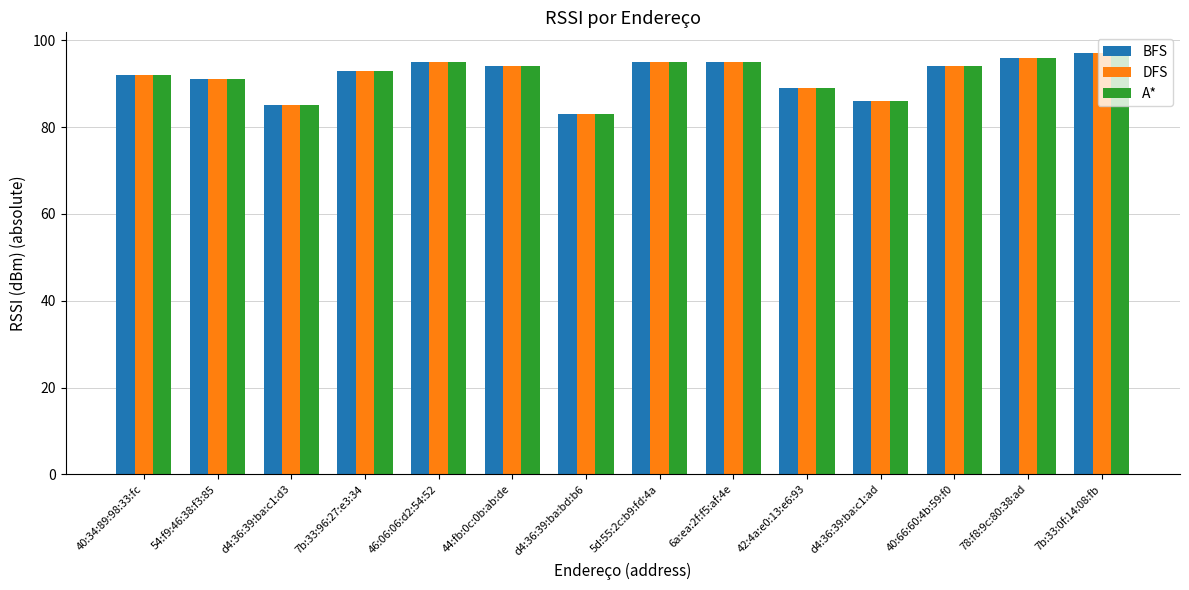

What is the total value across all series at 44:fb:0c:0b:ab:de?

282